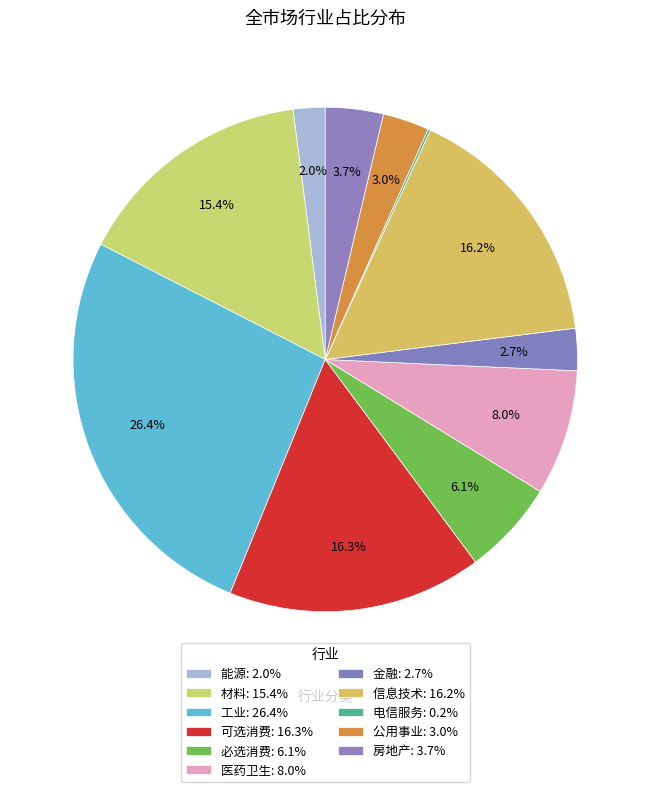

Is the sum of 房地产 and 可选消费 greater than half?

No